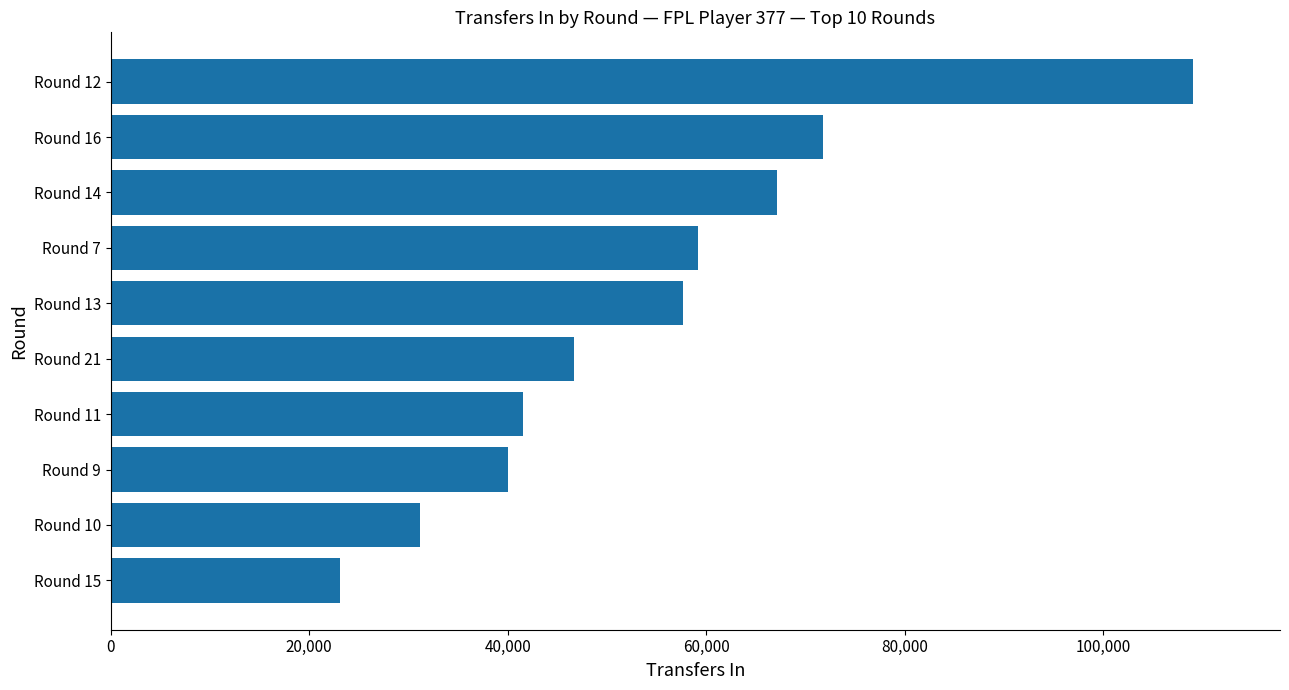

What value does the data have at Round 16?

71769